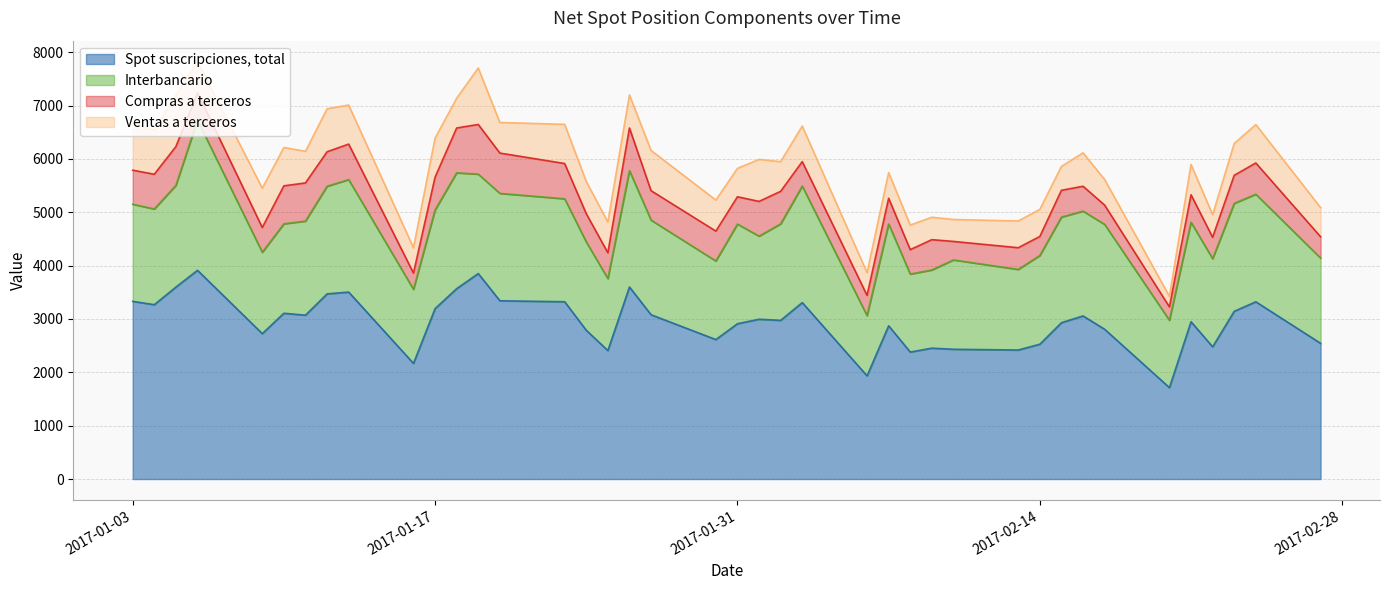

True or false: Interbancario and Spot suscripciones, total cross at least once.

False